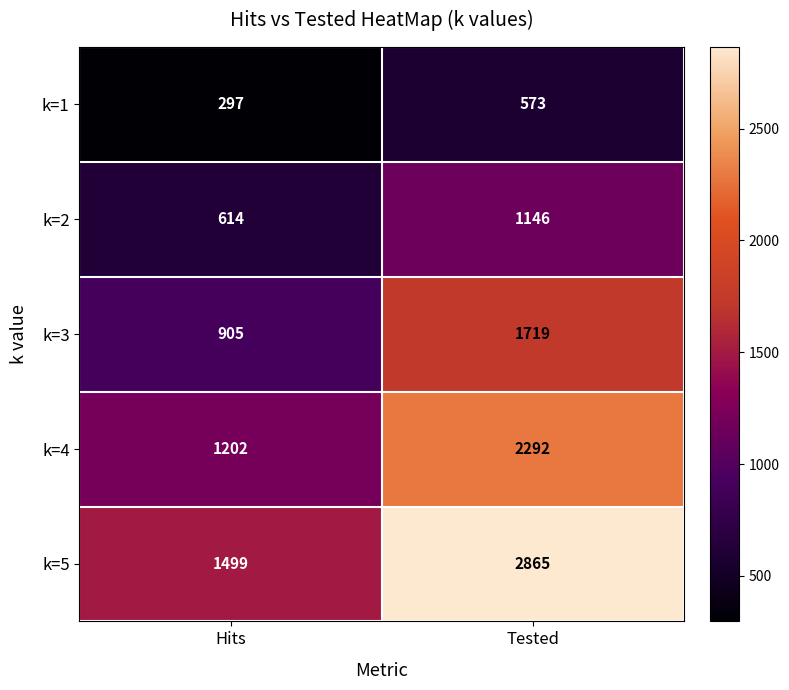

What is the difference between the k=5 values at Tested and Hits?

1366